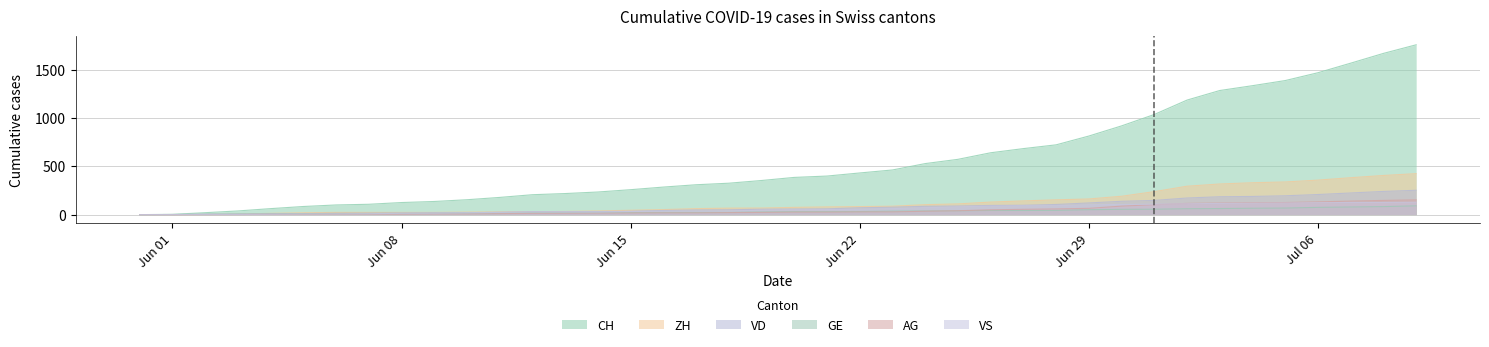

How many data points in VS are less than 50?

20